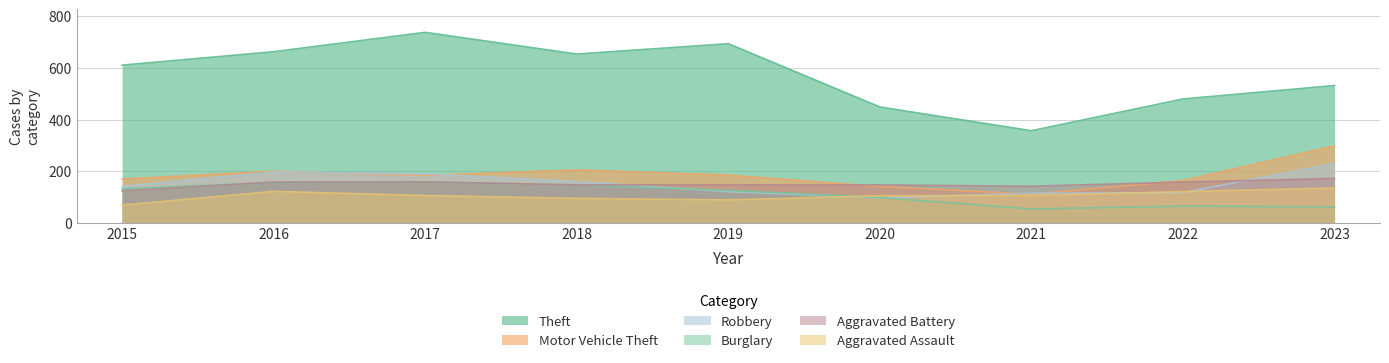

Which has a higher value, 2017 or 2020?

2017